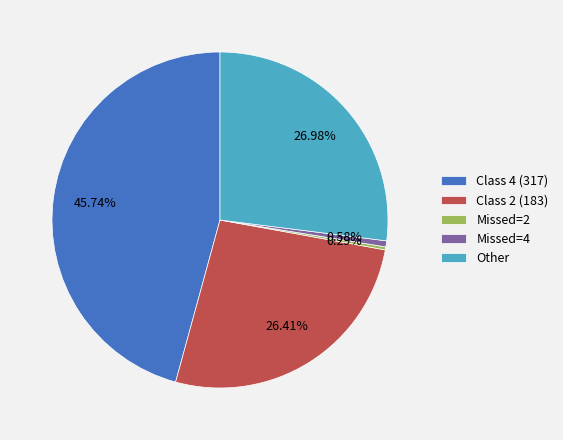

To the nearest percent, what percentage of the pie is Other?

27%